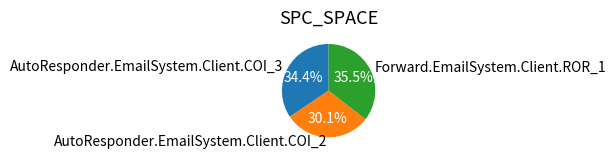

To the nearest percent, what portion does AutoResponder.EmailSystem.Client.COI_2 represent?

30%